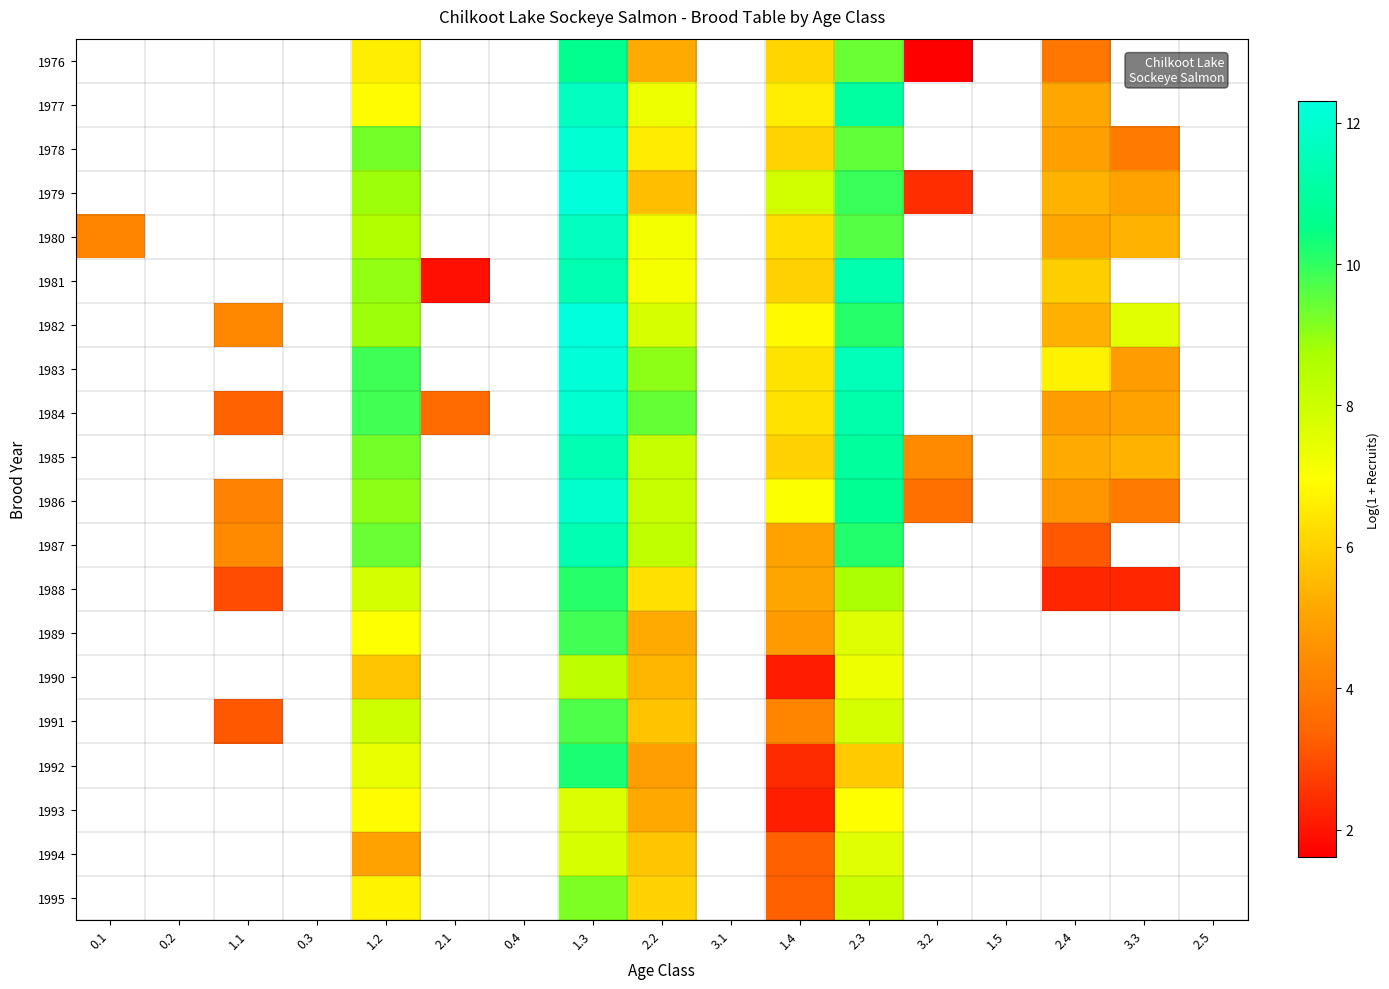

The 1992 series shows 1.6 at 1.4. True or false?

False